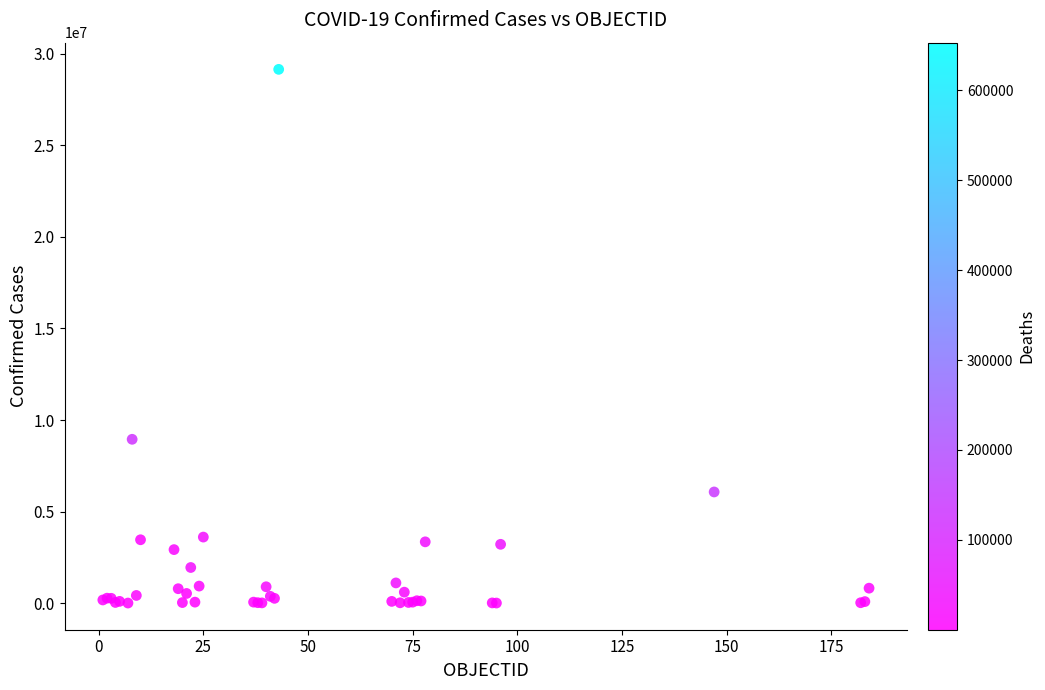

What Y value in the scatter plot is closest to 14579788?

8949362